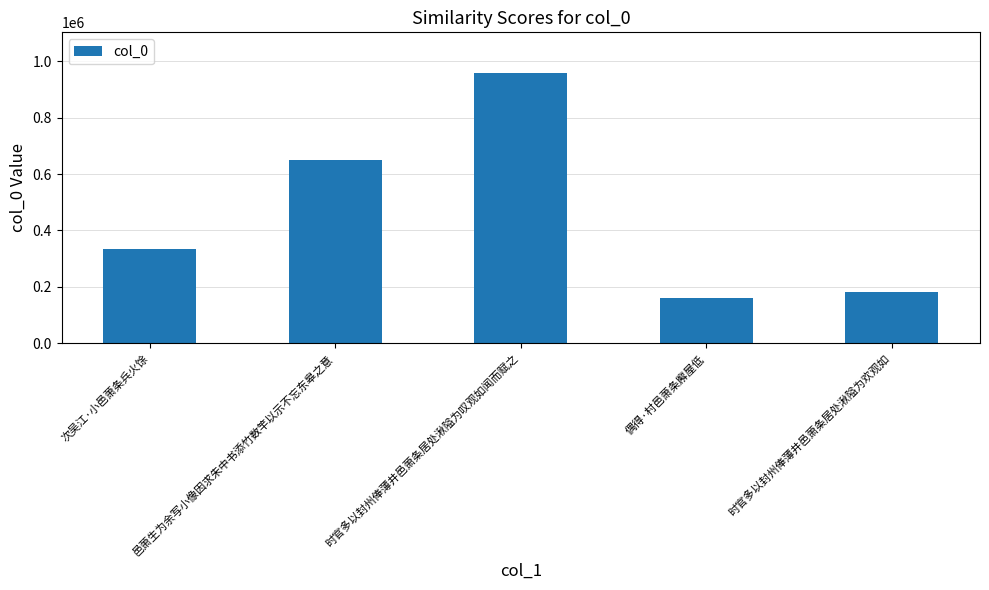

What is the difference between the second highest and second lowest values?

467977